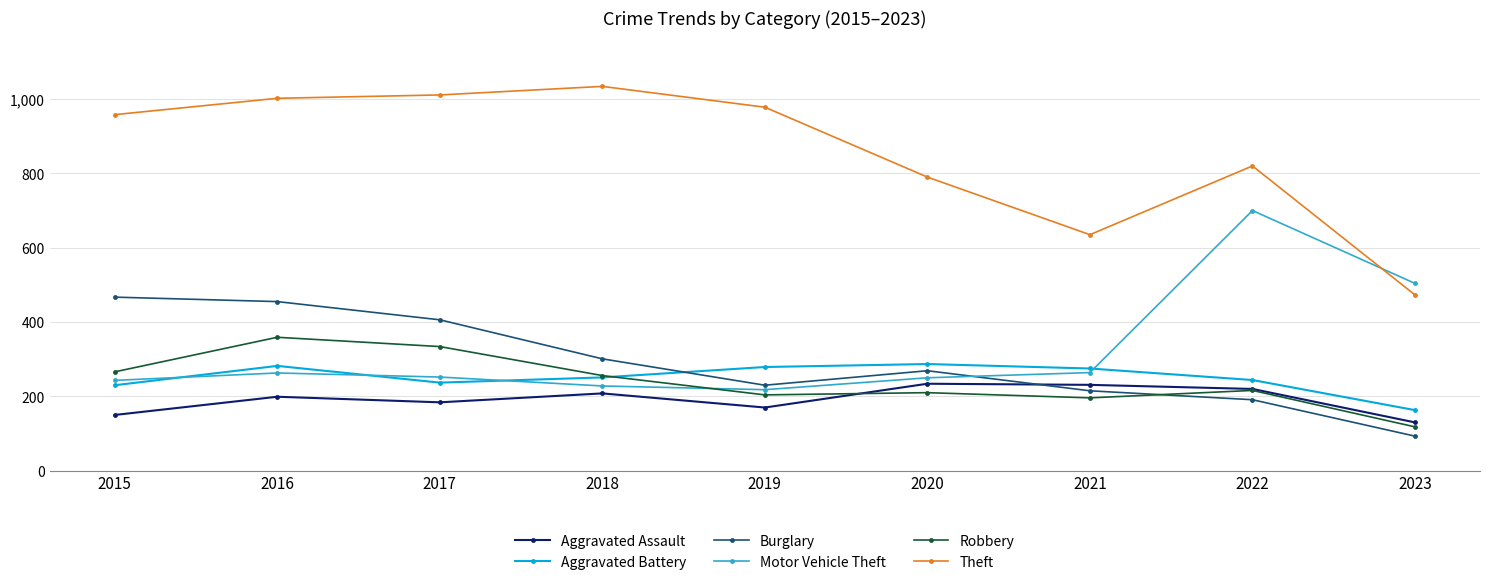

How many data points in Burglary are less than 269?

4